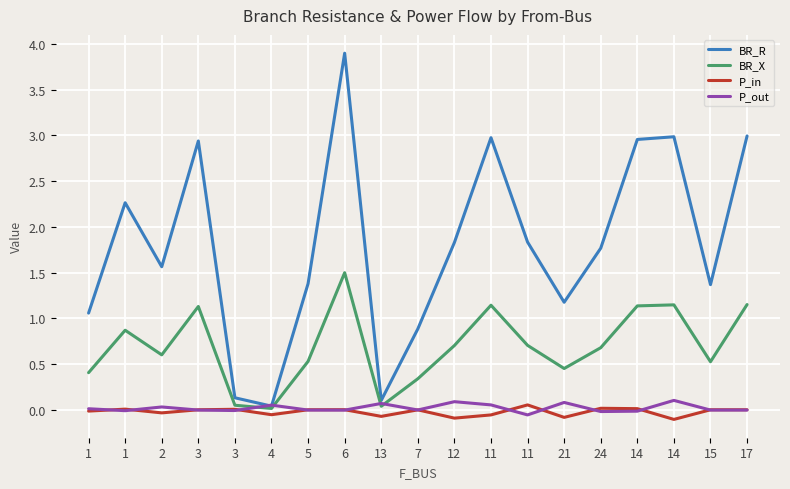

What is the sum of the BR_X values at 14 and 1?

2.0